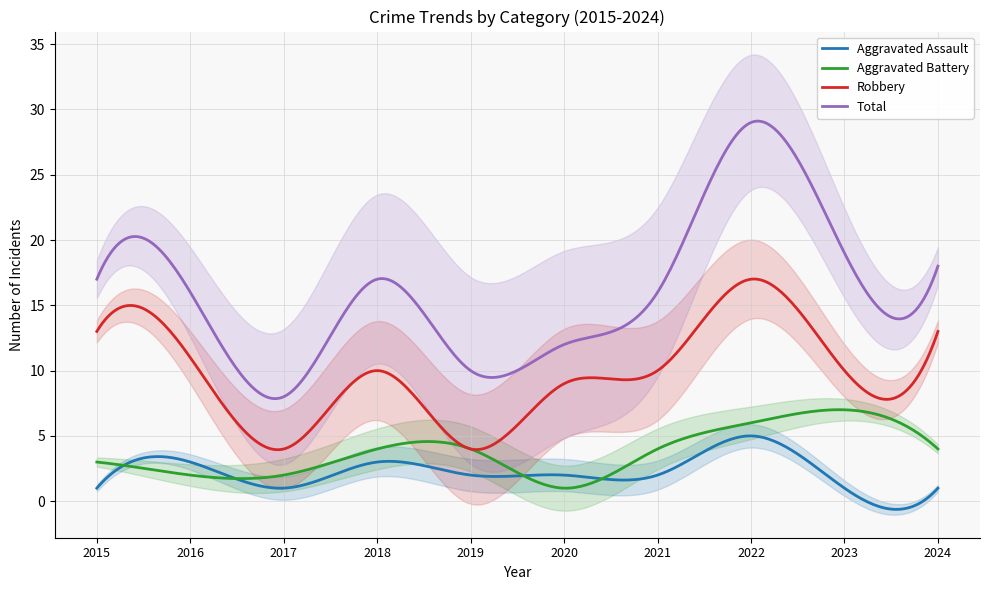

What are all the series names shown in the legend?

Aggravated Assault, Aggravated Battery, Robbery, Total